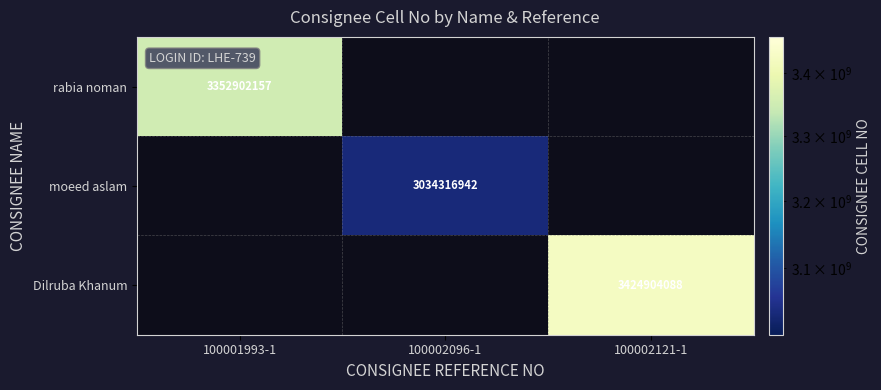

What is the smallest value displayed?

3034316942.0